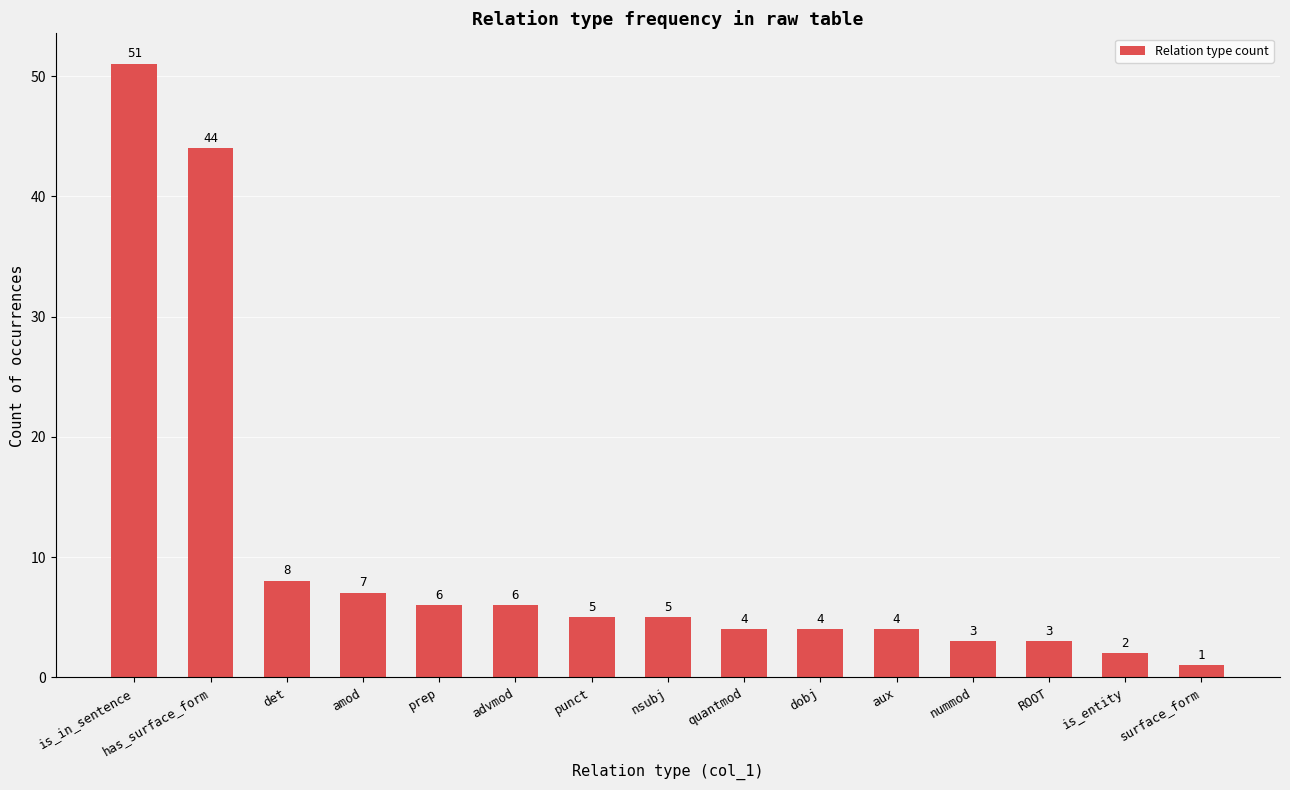

Reading left to right, list all the values displayed in this chart.

51	44	8	7	6	6	5	5	4	4	4	3	3	2	1